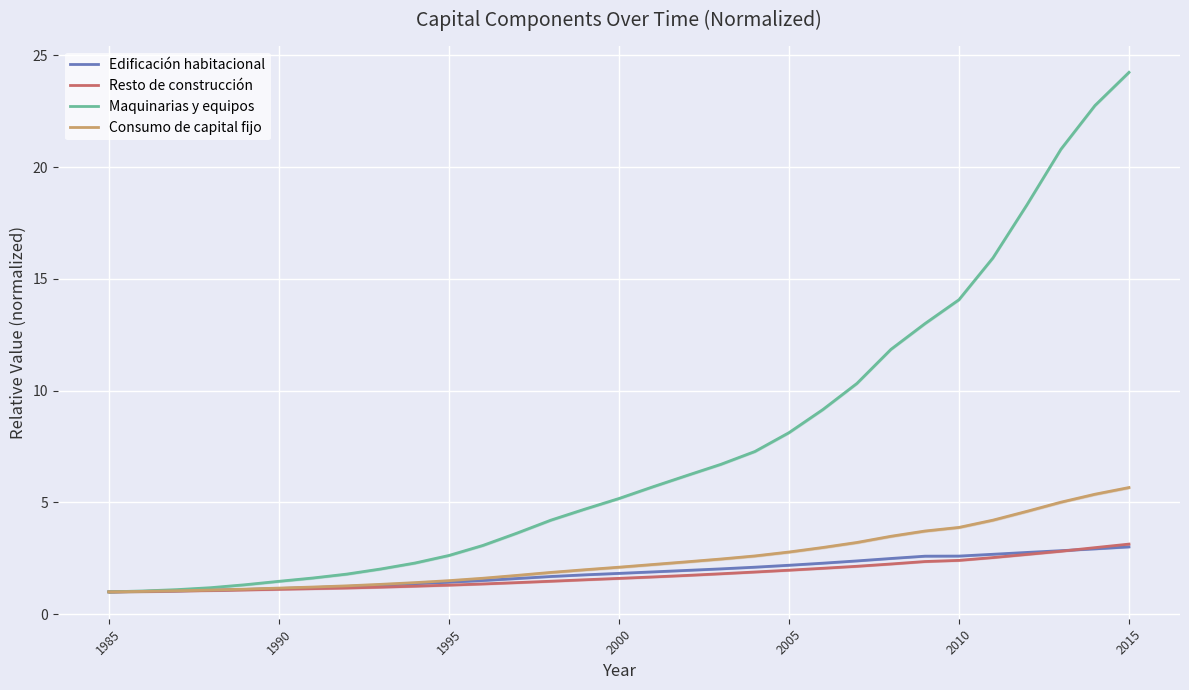

True or false: Resto de construcción and Consumo de capital fijo intersect in this chart.

False